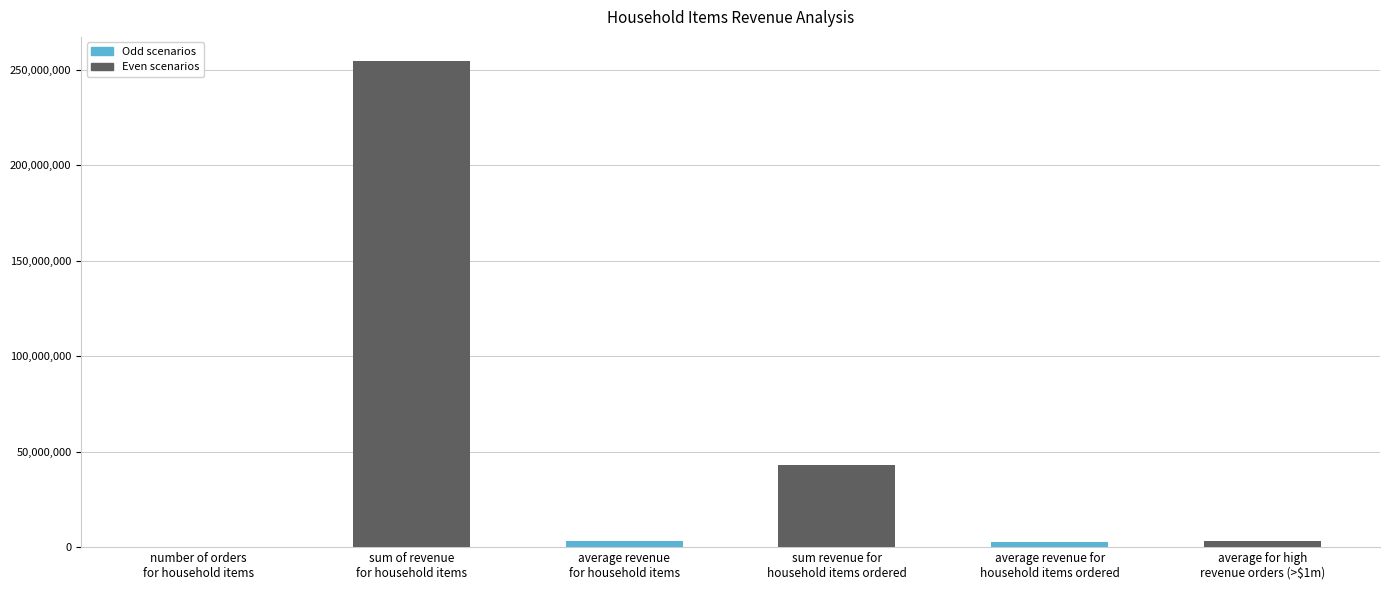

What is the maximum value shown in the chart?

254481893.9